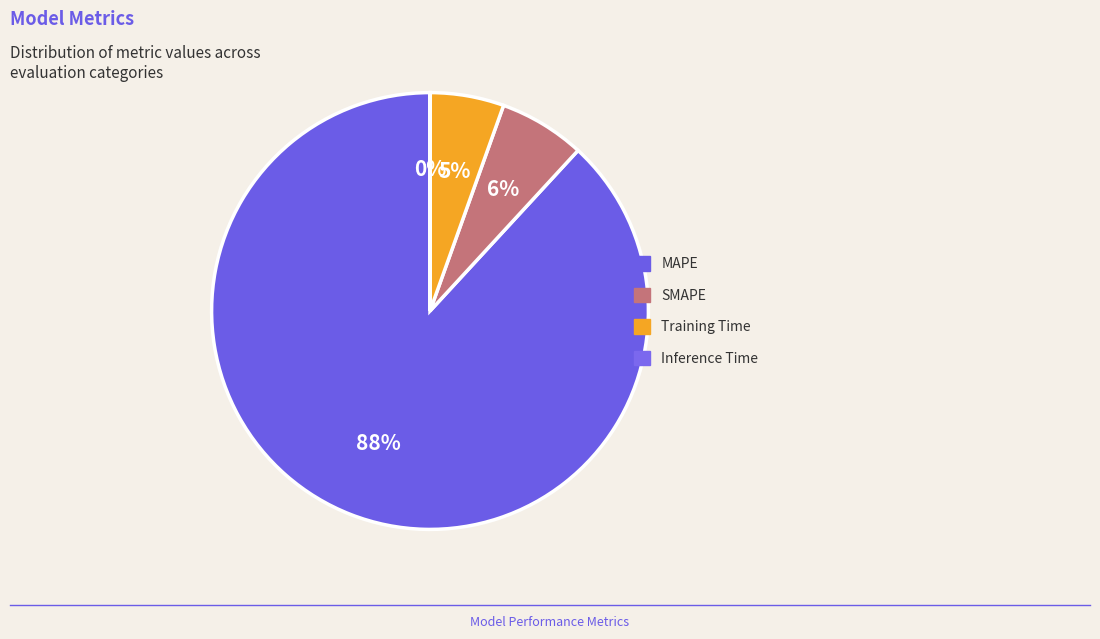

Which category has the smallest portion of the pie?

Inference Time